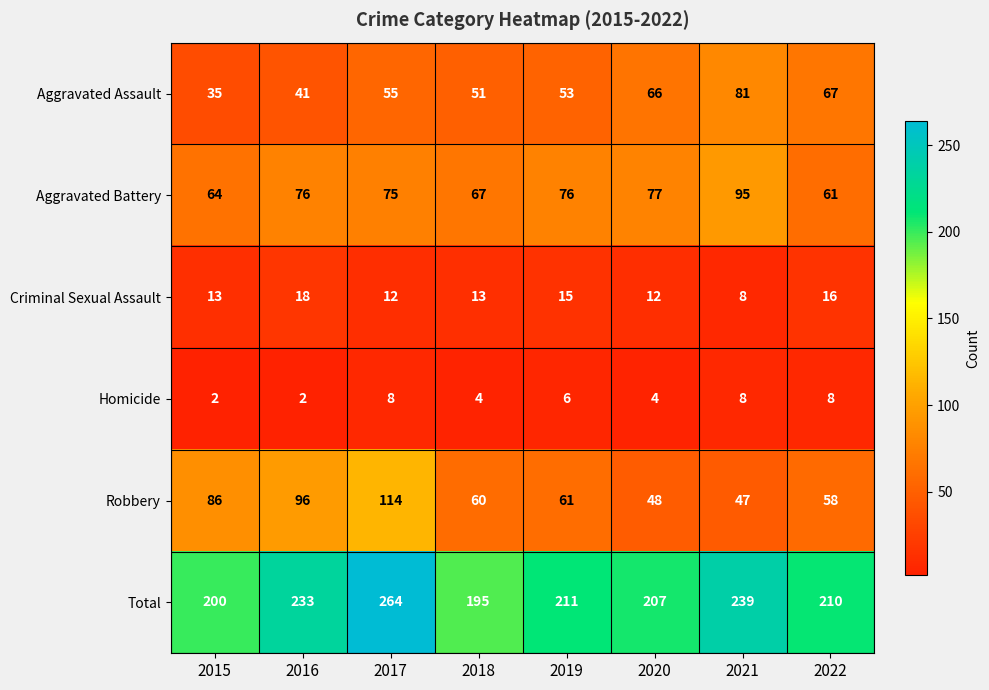

Where is Aggravated Assault nearest to the value 58?

2017